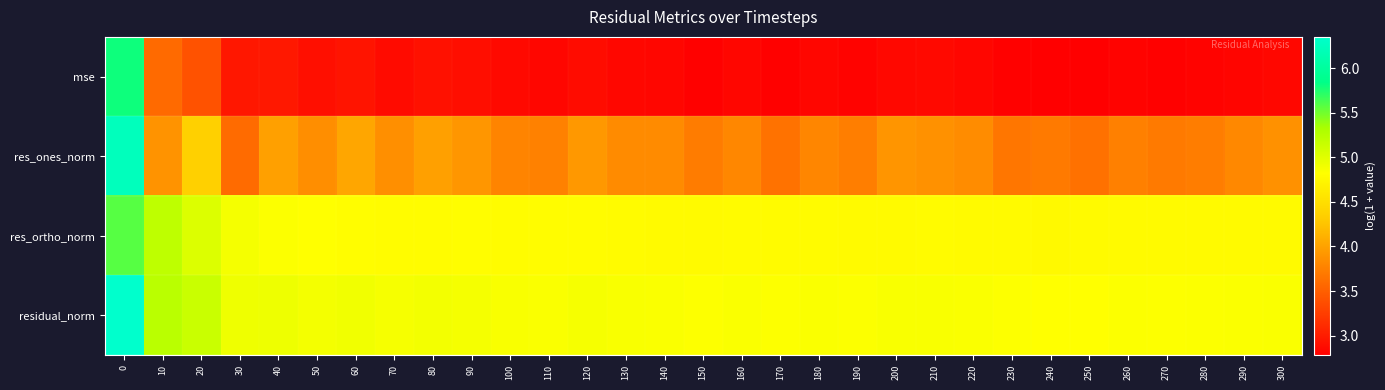

Which series has the widest spread of values?

mse